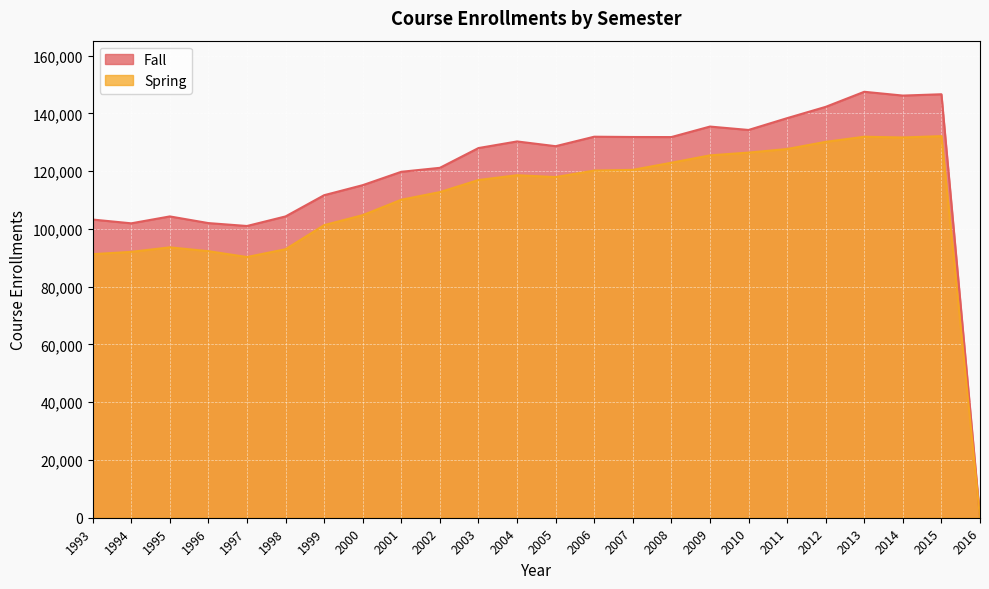

Count the number of data series in this chart.

2